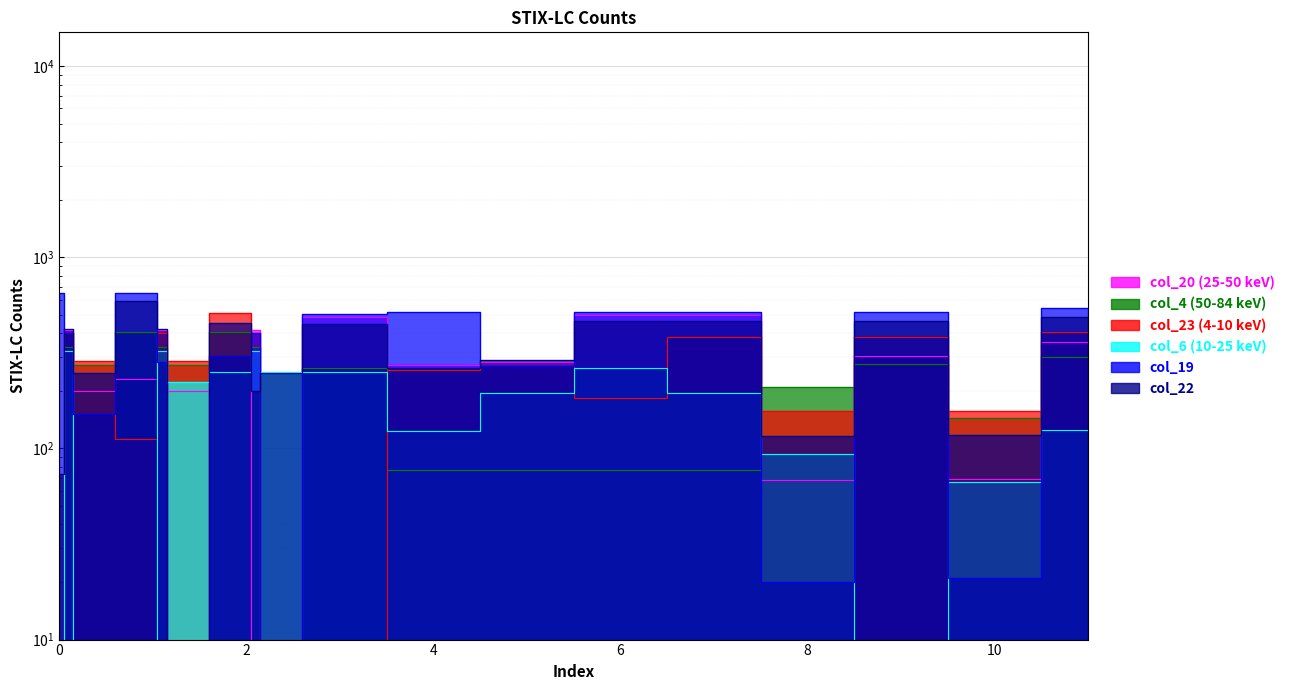

Between 0.2 and 2.0, which is larger?

0.2